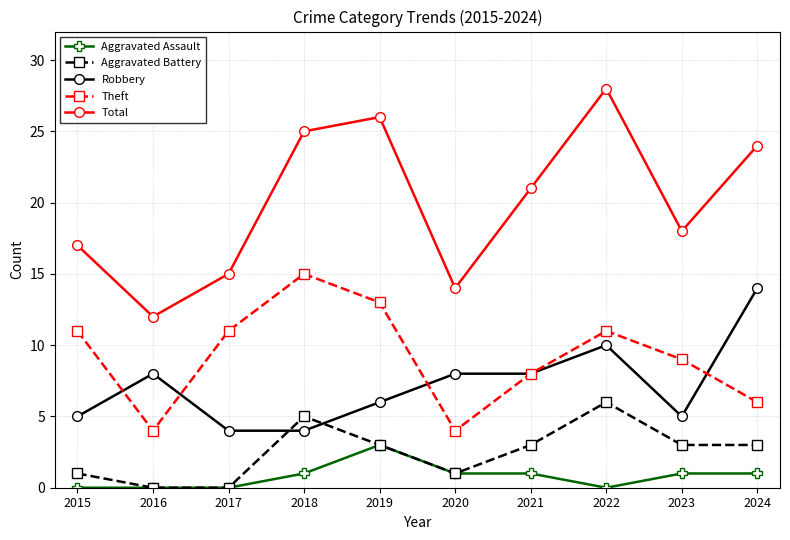

At which label is Theft closest to 9?

2023